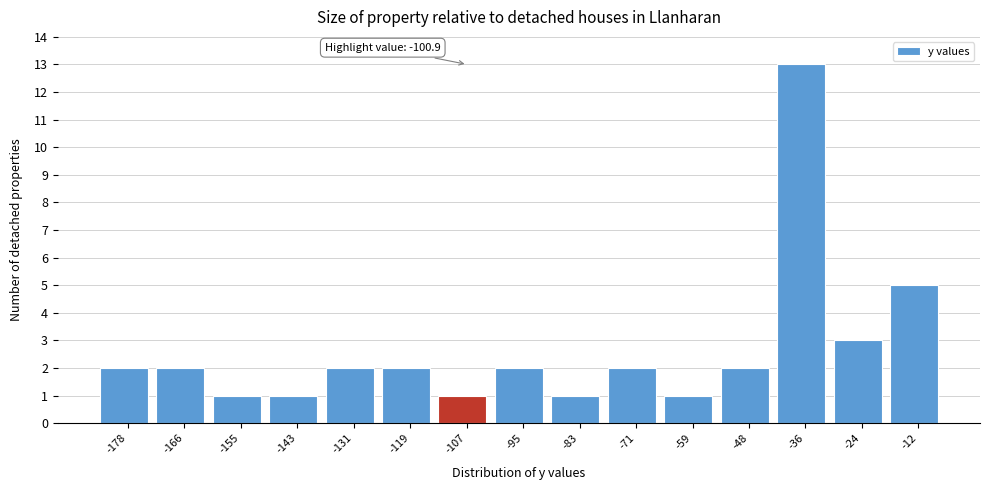

Reading right to left, what are all the values shown in this chart?

-12=5	-24=3	-36=13	-48=2	-59=1	-71=2	-83=1	-95=2	-107=1	-119=2	-131=2	-143=1	-155=1	-166=2	-178=2